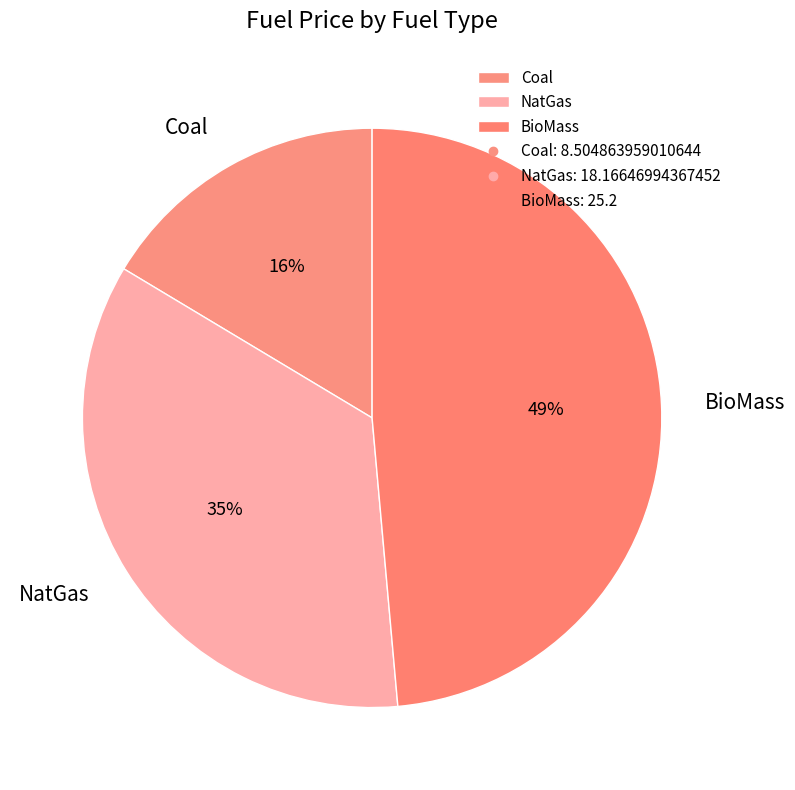

True or false: BioMass accounts for 49% of the total.

True